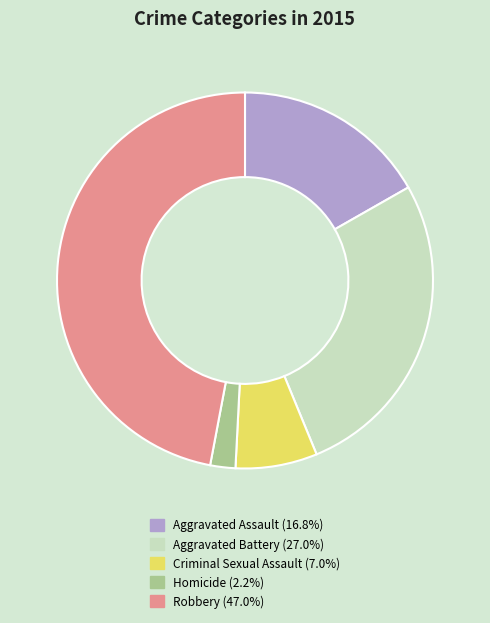

What is the largest slice in the pie chart?

Robbery